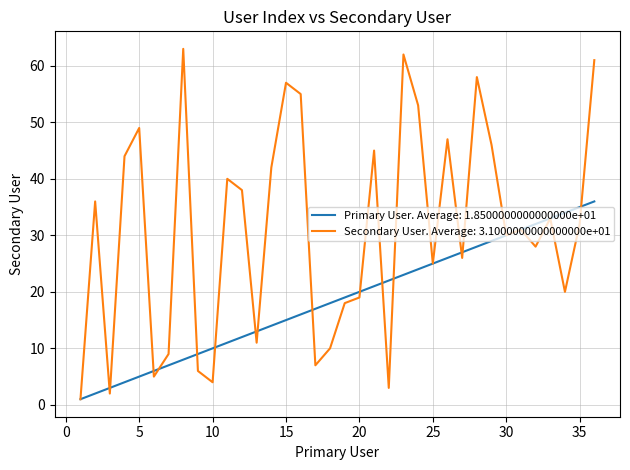

Rank the series by their maximum value, from highest to lowest.

Secondary User. Average: 3.1000000000000000e+01, Primary User. Average: 1.8500000000000000e+01